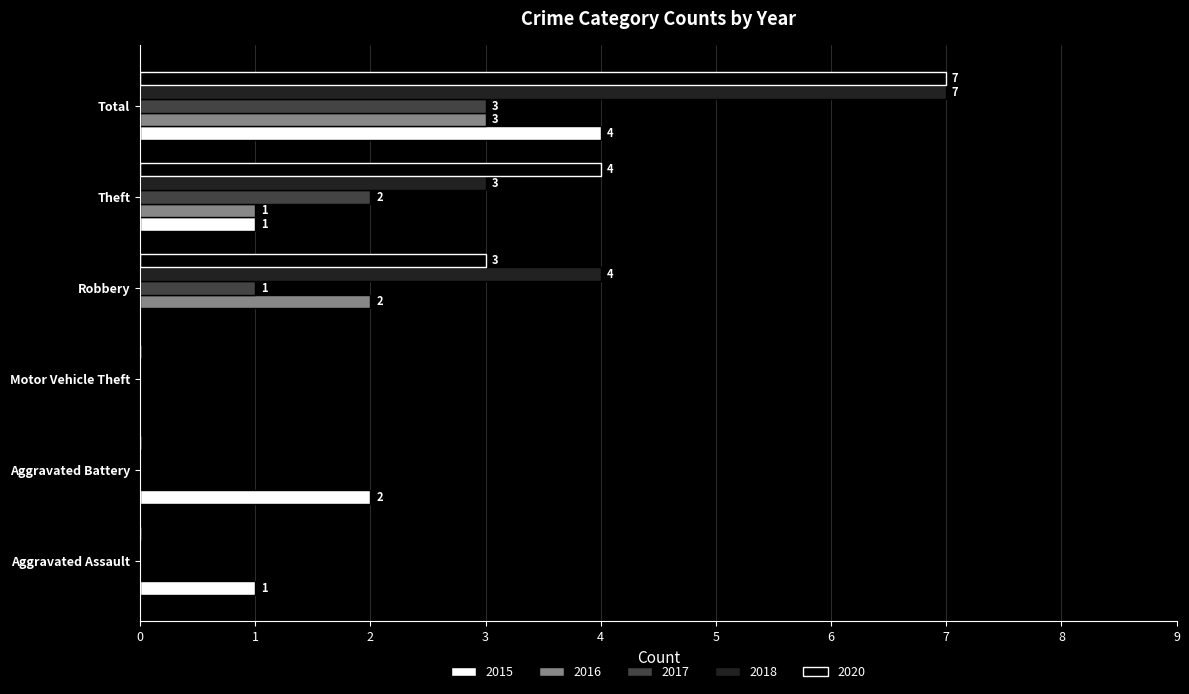

Where is 2018 nearest to the value 3?

Theft